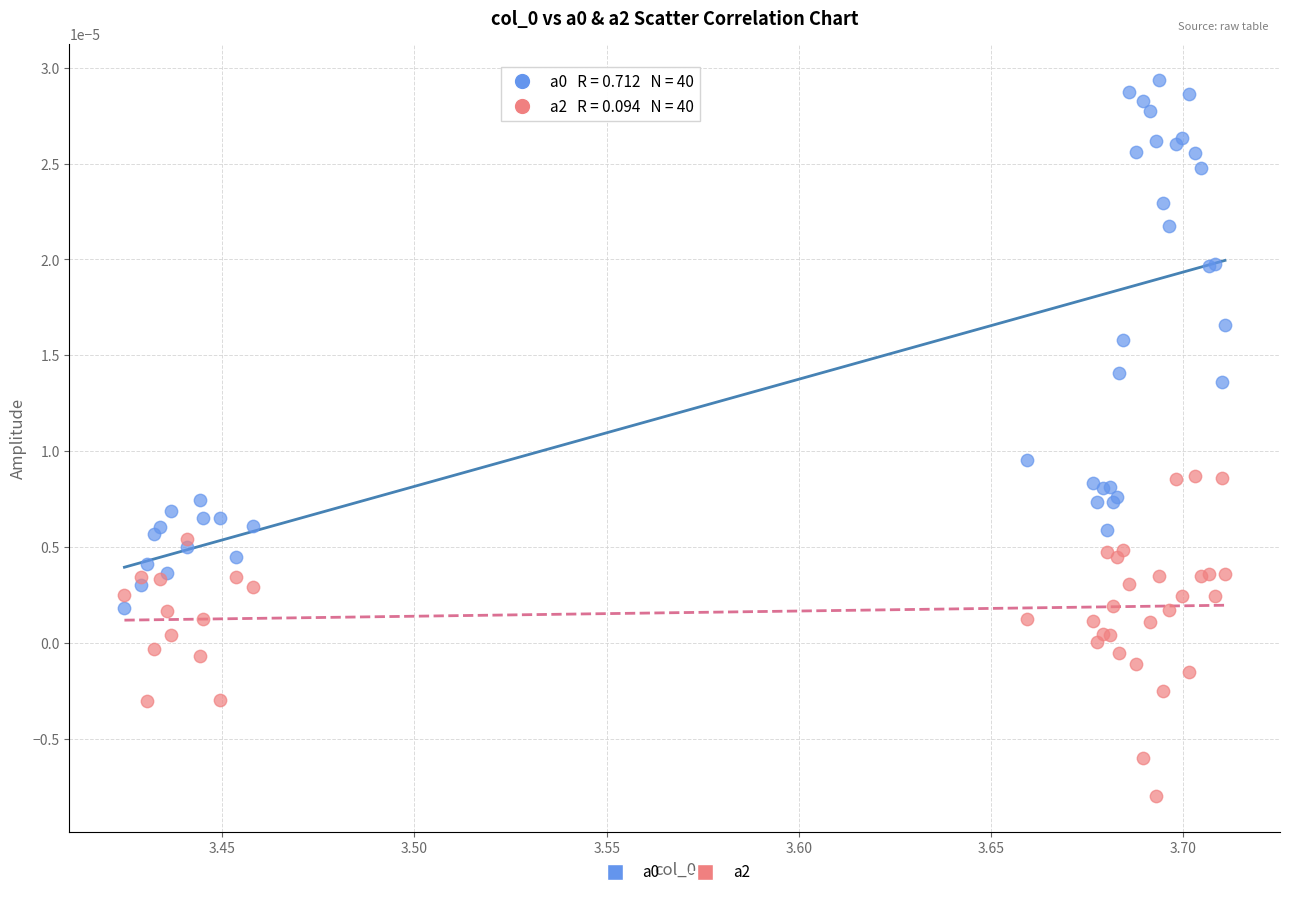

What is the X range (max minus min) for the scatter plot?

0.3